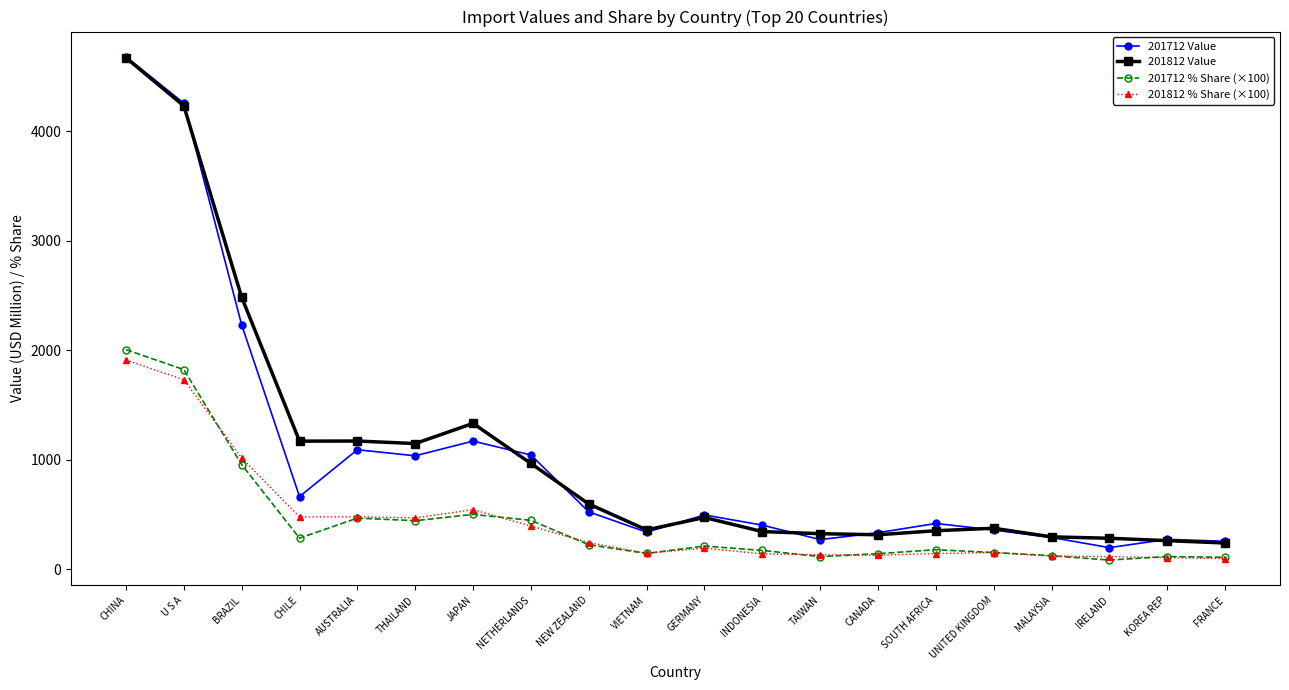

What are all the series names shown in the legend?

201712 Value, 201812 Value, 201712 % Share (×100), 201812 % Share (×100)